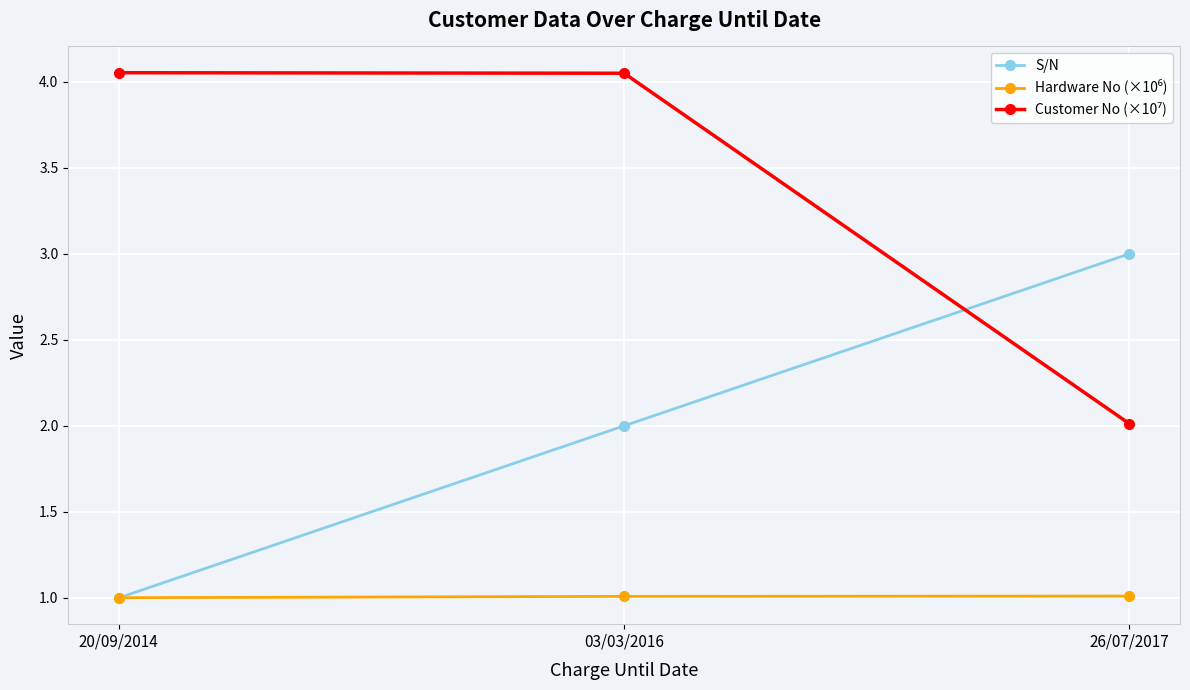

List the labels in order of S/N value, smallest first.

20/09/2014, 03/03/2016, 26/07/2017